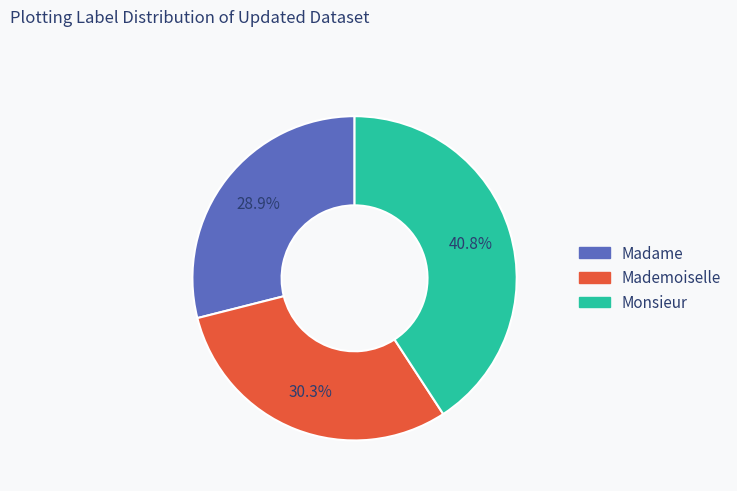

Which category has the smallest portion of the pie?

Madame